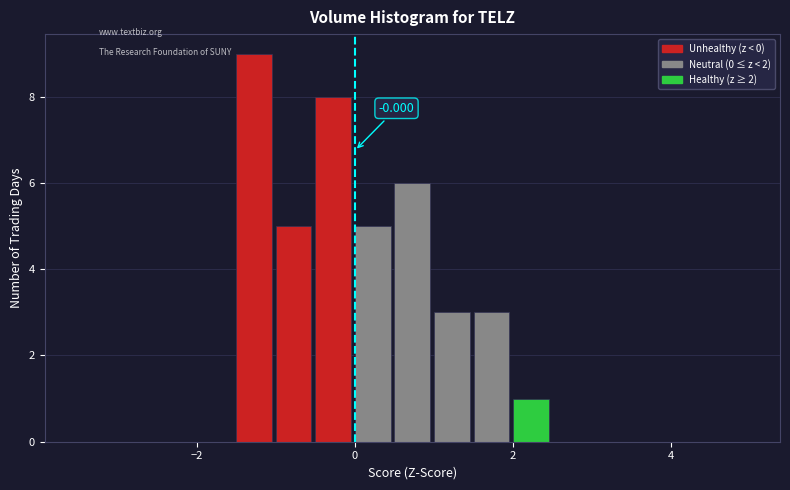

Around what value on the x-axis is the tallest bar? Give the approximate position of its centre, as read against the axis.

-1.2